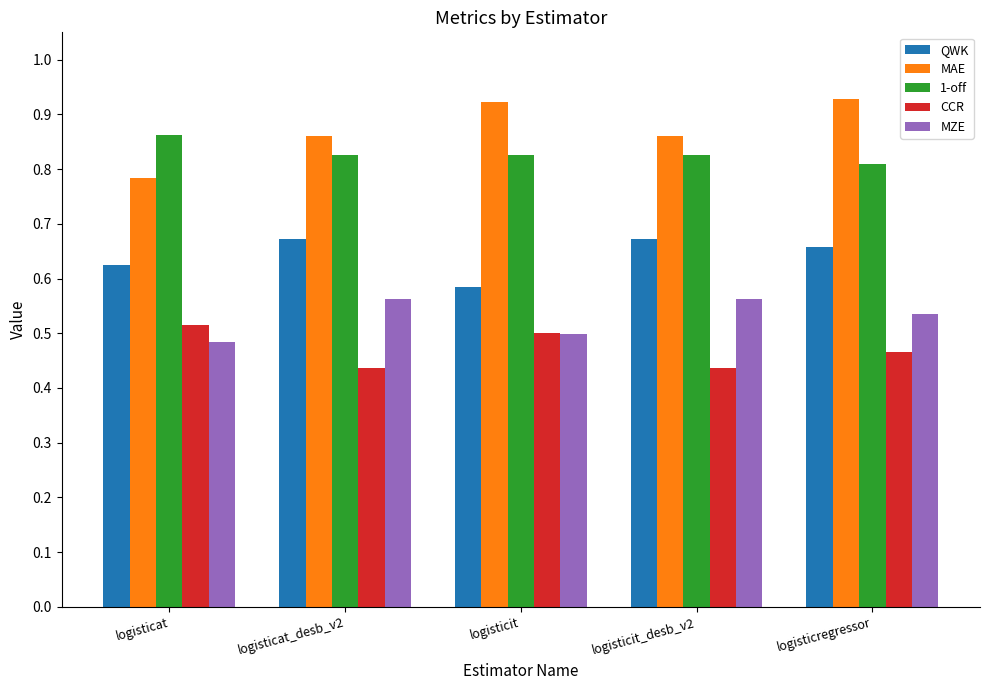

Which category has the highest value in the 1-off series?

logisticat